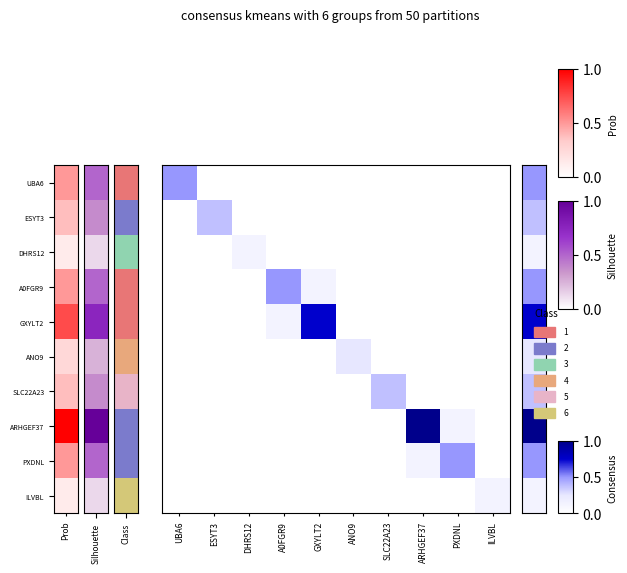

What is the spread (max minus min) of values at GXYLT2?

6